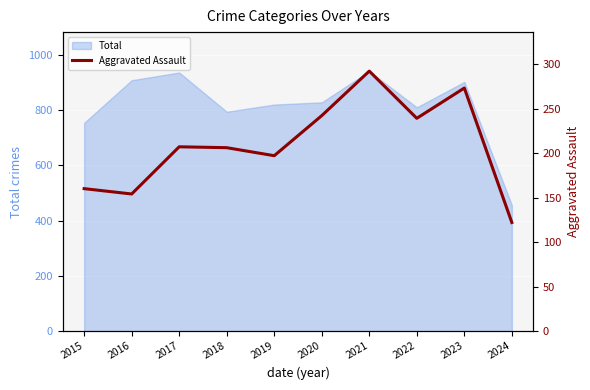

How many data points does each series have?

10